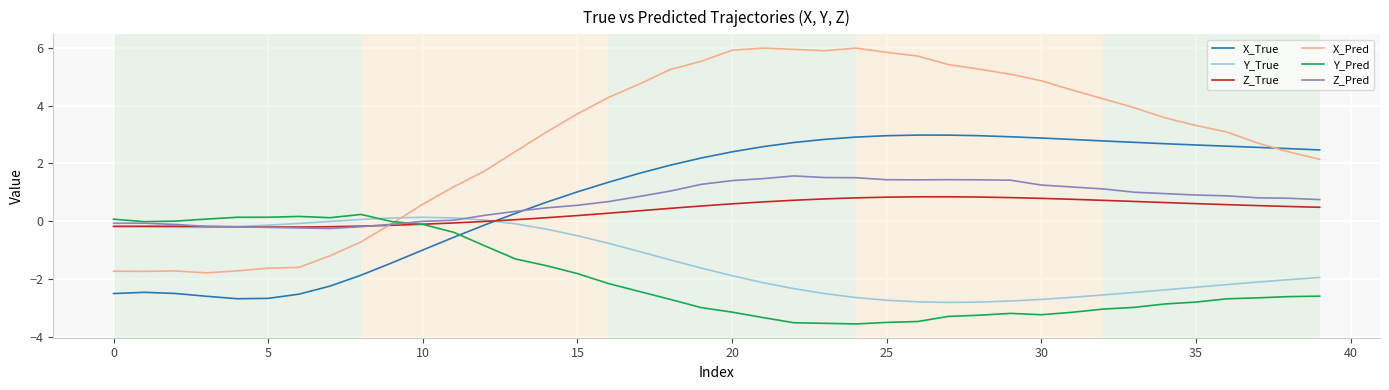

Which series has the widest spread of values?

X_Pred